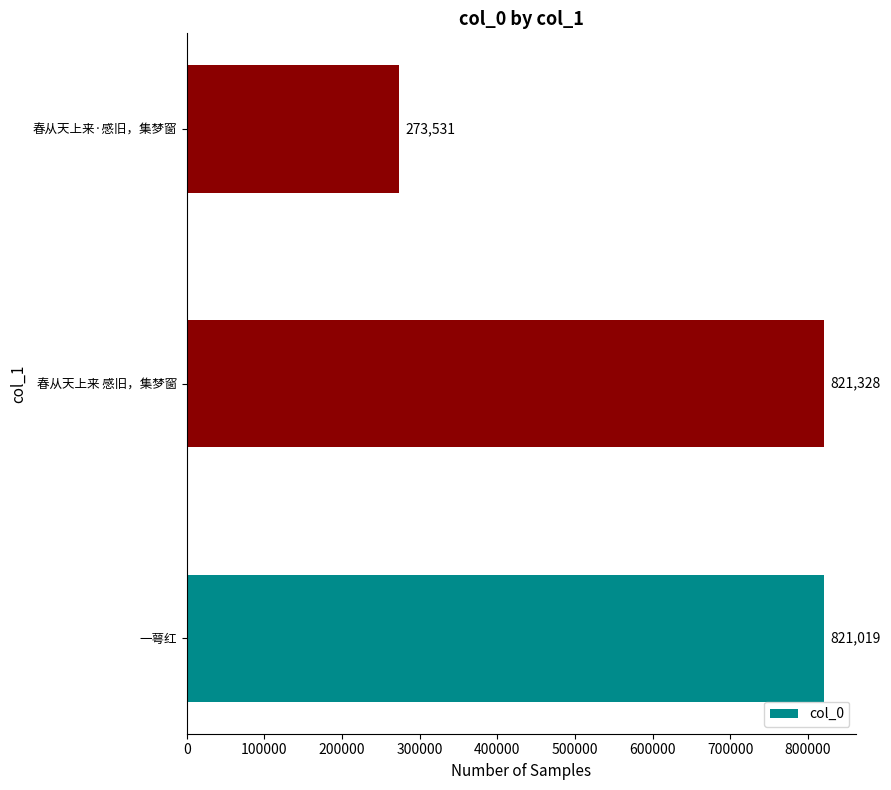

True or false: the data shows 425187 at 一萼红.

False